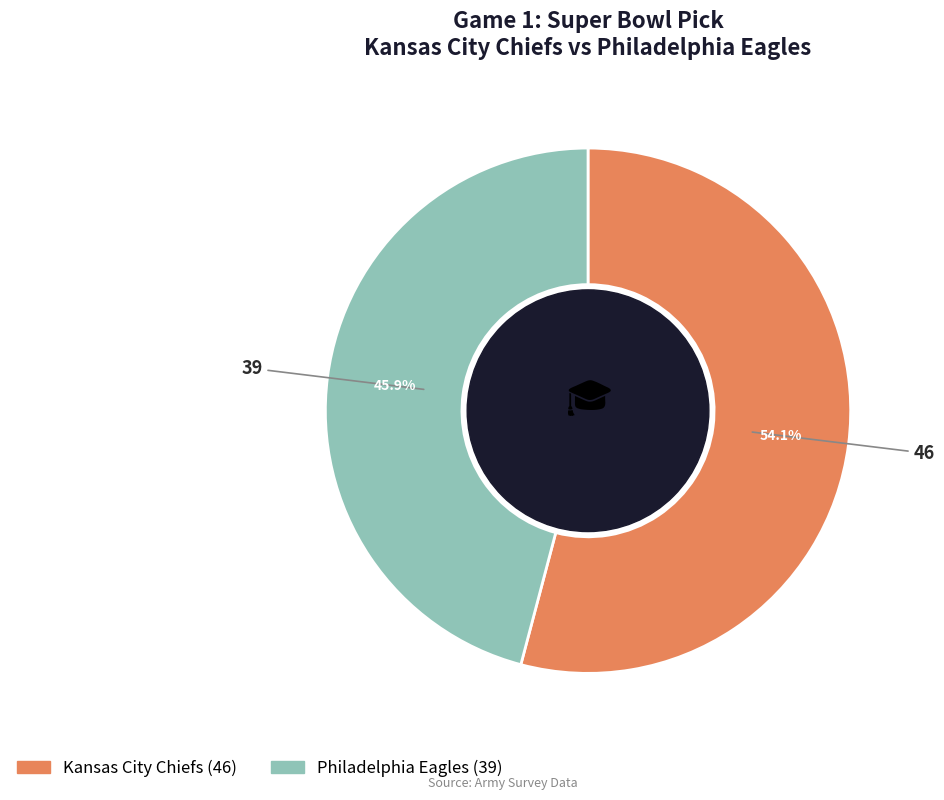

Which category has the smallest portion of the pie?

Philadelphia Eagles